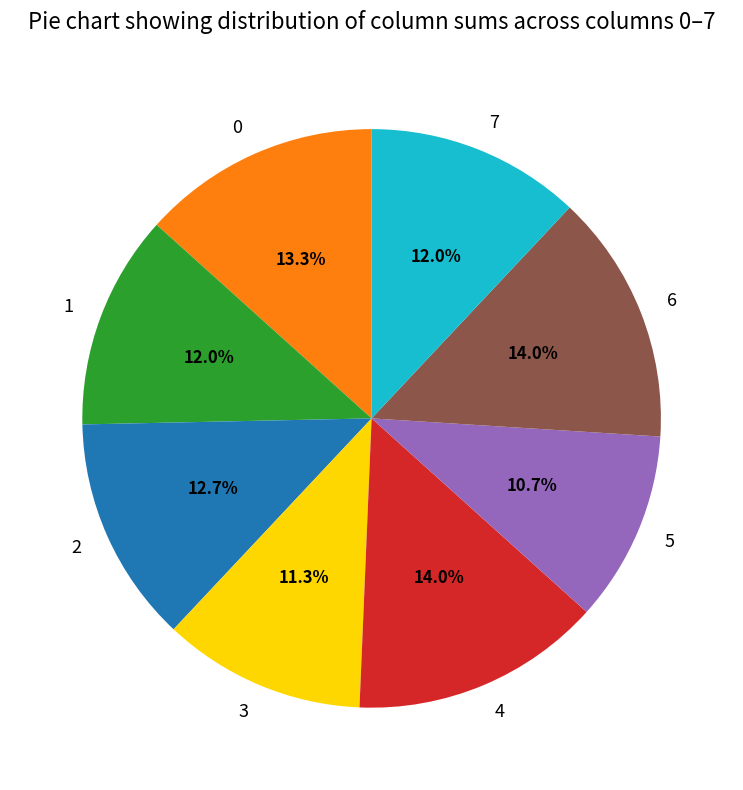

To the nearest percent, what portion does 1 represent?

12%